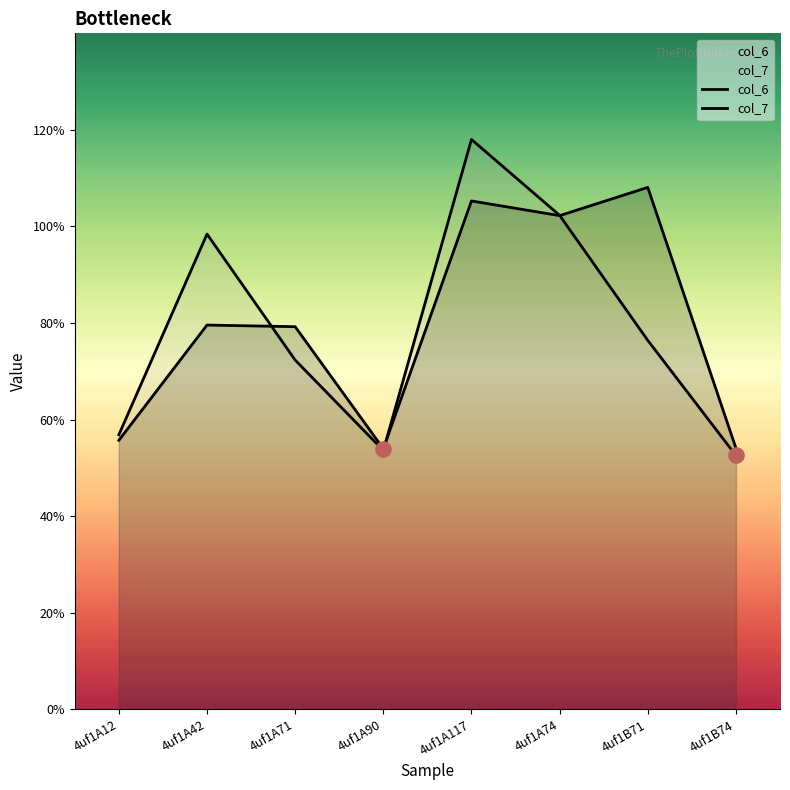

Is the value of col_6 at 4uf1A42 greater than the value of col_7 at 4uf1A71?

Yes